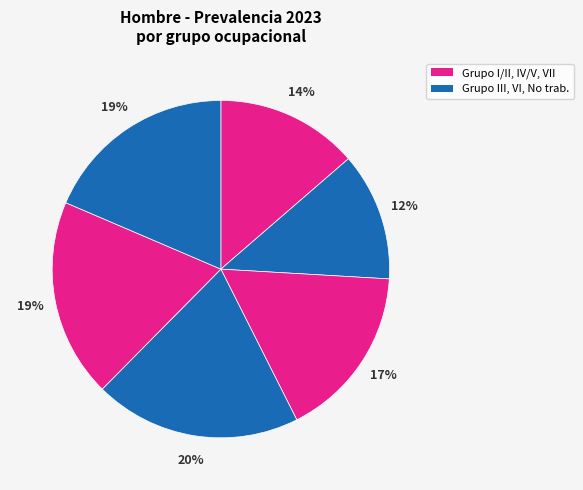

To the nearest percent, what is the difference between the largest and smallest slice percentages?

8%